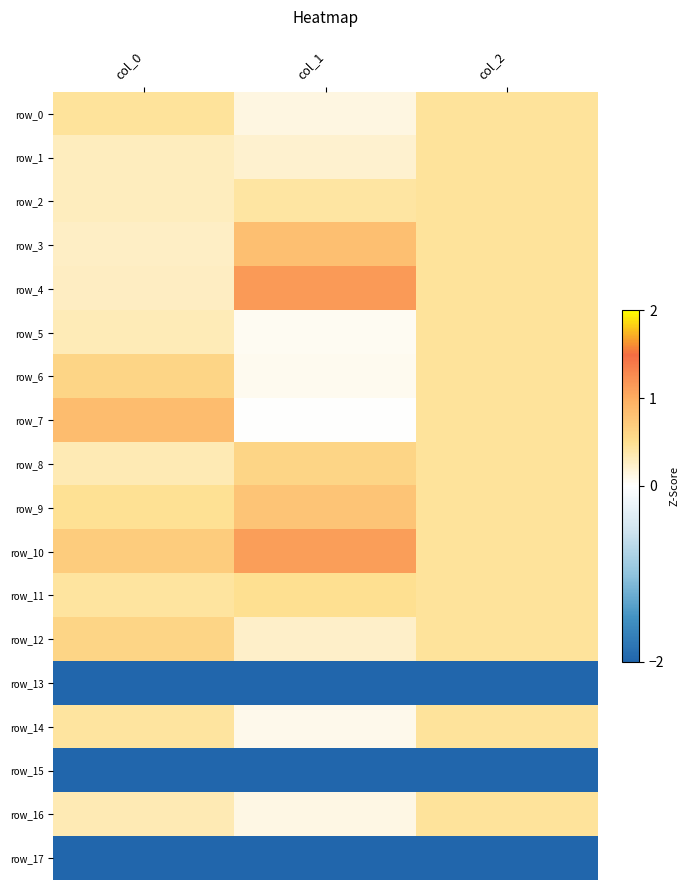

What is the highest value of the row_13 series?

-2.1